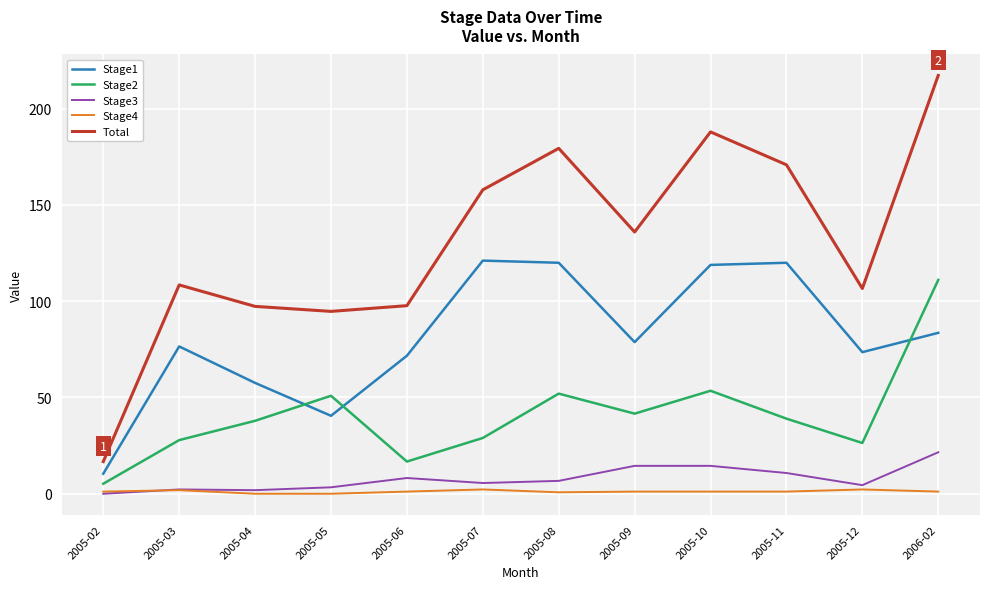

Rank the series at 2005-05 from lowest to highest value.

Stage4, Stage3, Stage1, Stage2, Total